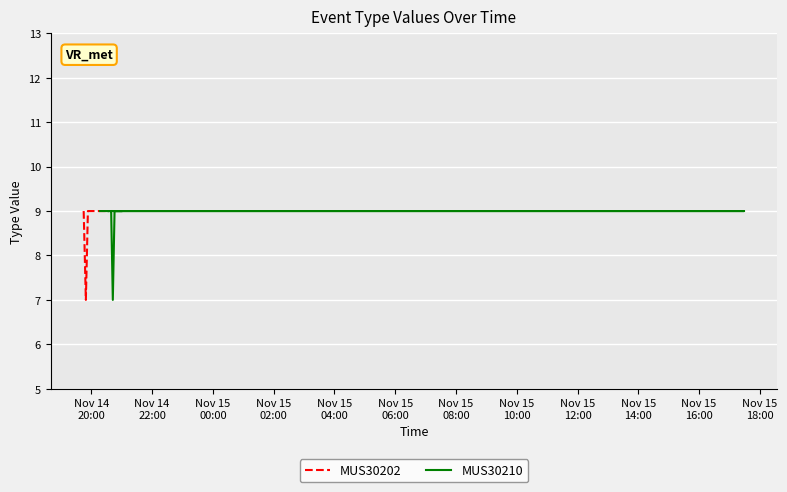

What is the maximum value for MUS30202?

9